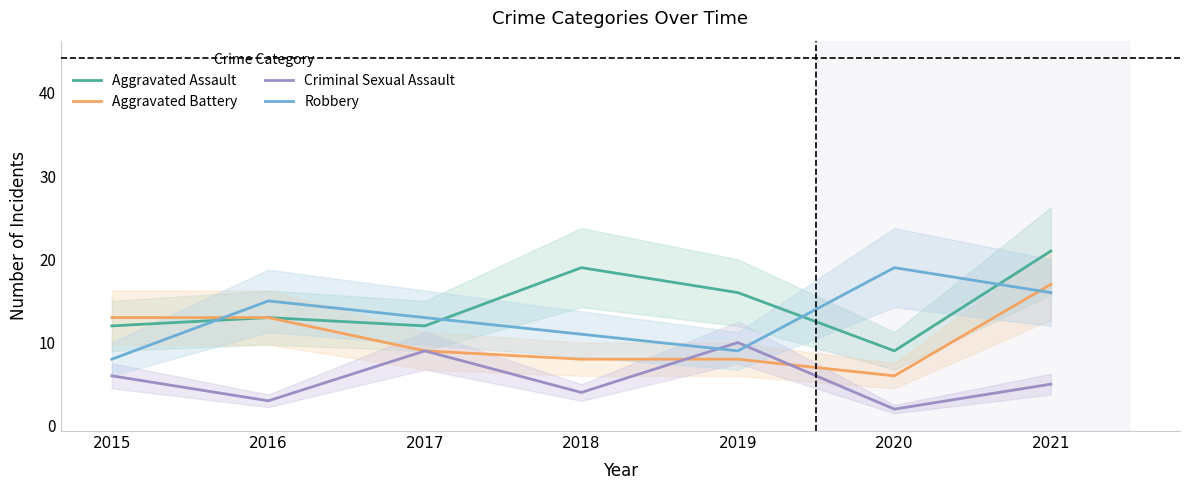

What is the total value across all series at 2018?

42